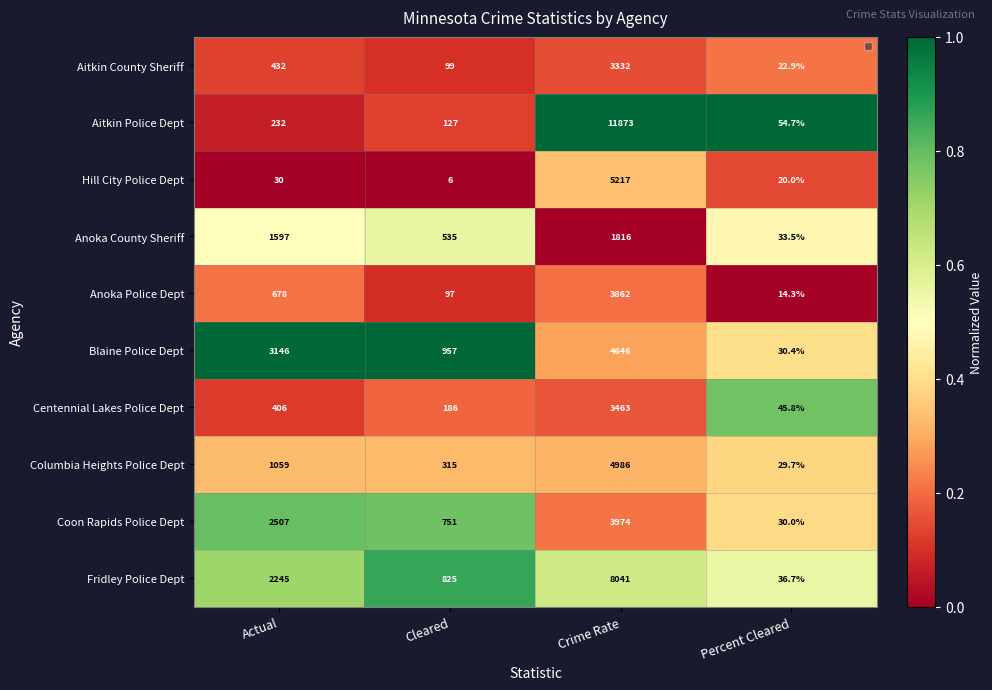

What is the difference between the highest and lowest values at Percent Cleared?

40.4